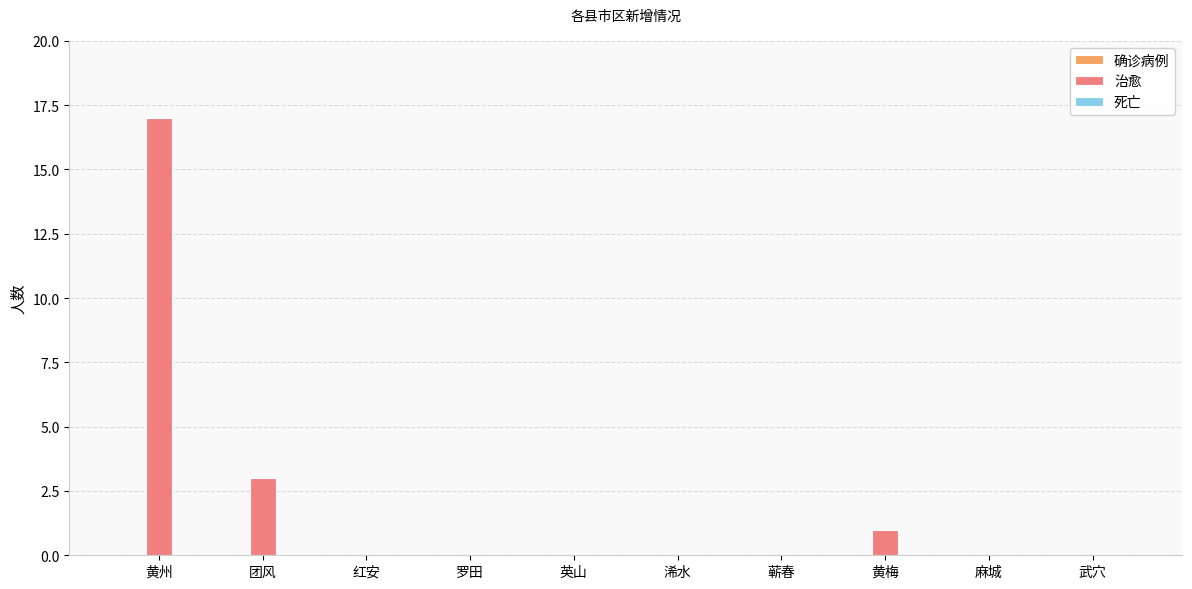

The chart shows a value of -7 at 麻城. True or false?

False